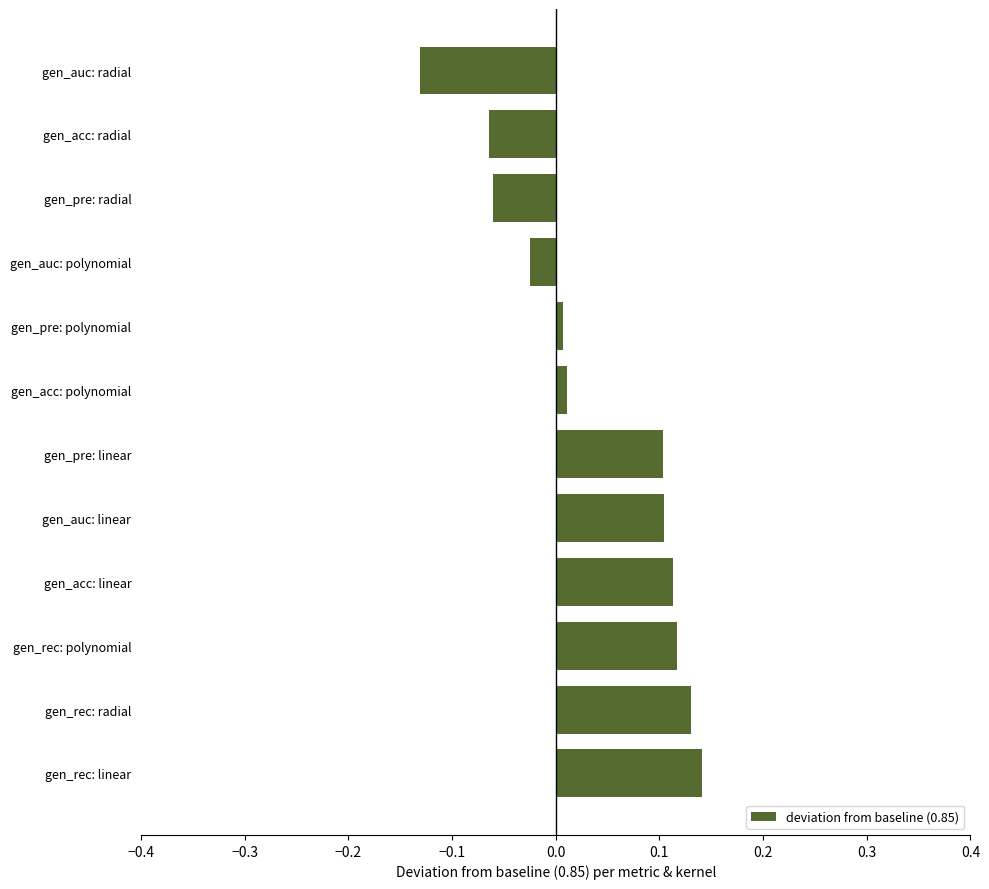

Which has a higher value, gen_auc: linear or gen_rec: linear?

gen_rec: linear